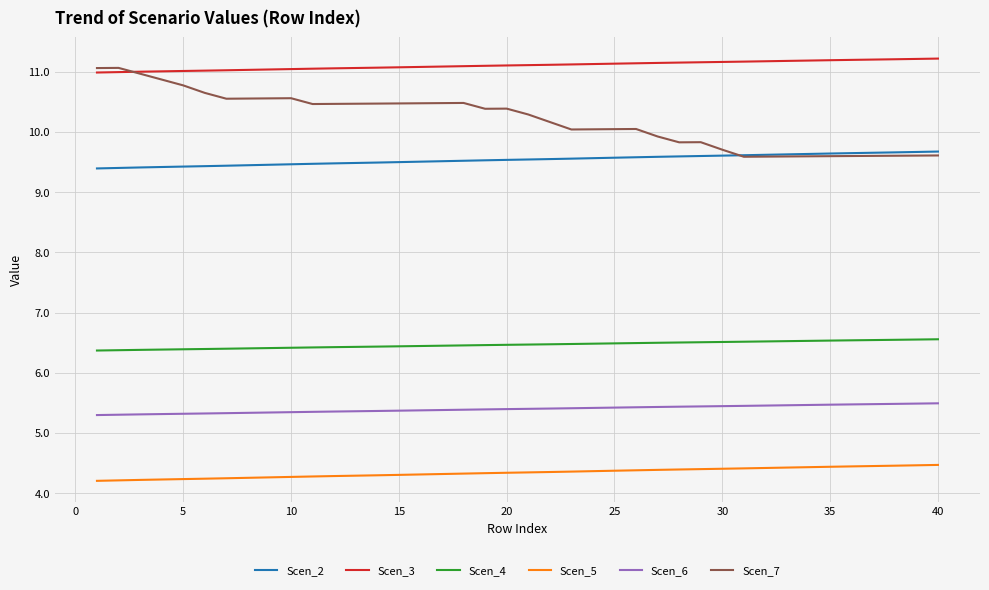

True or false: Scen_3 and Scen_6 cross at least once.

False